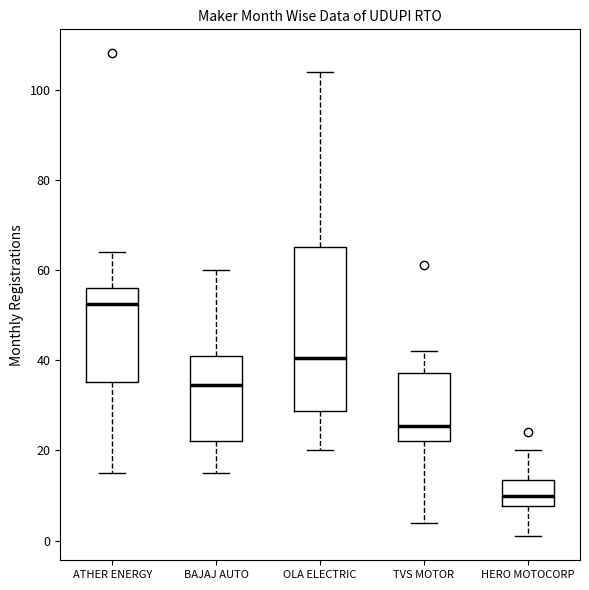

Reading left to right, read every box against the y-axis: the position of its median line, the range the box covers, and the ends of its whiskers. The values are not printed on the chart, so give them approximately, as read against the axis.

ATHER ENERGY: median 52, box 36 to 56, whiskers 16 to 64
BAJAJ AUTO: median 34, box 22 to 42, whiskers 16 to 60
OLA ELECTRIC: median 40, box 28 to 66, whiskers 20 to 104
TVS MOTOR: median 26, box 22 to 38, whiskers 4 to 42
HERO MOTOCORP: median 10, box 8 to 14, whiskers 2 to 20